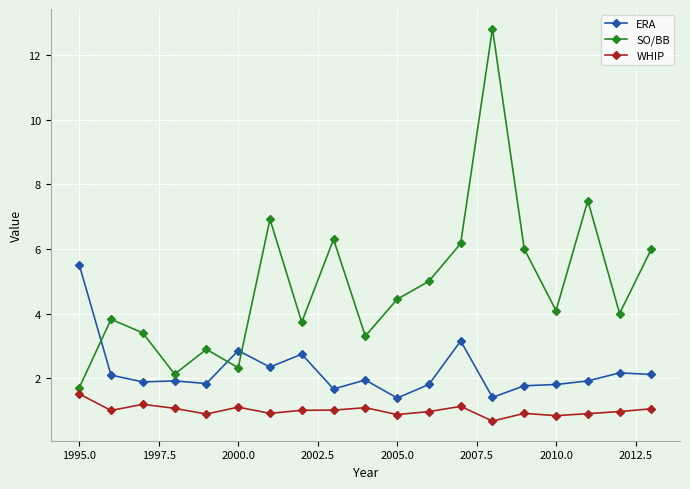

What is the maximum value for SO/BB?

12.8